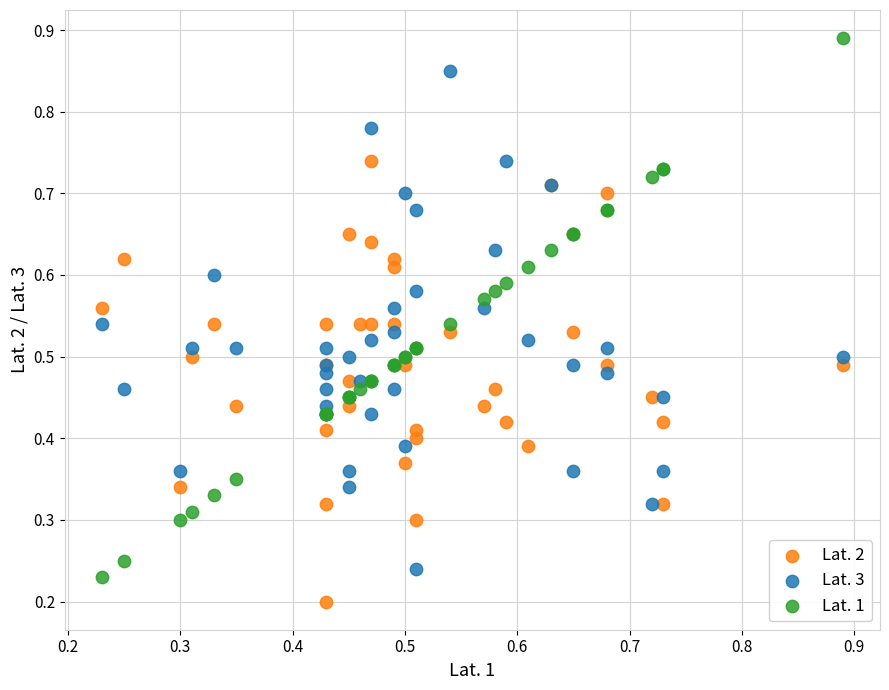

What are all the series names shown in the legend?

Lat. 2, Lat. 3, Lat. 1